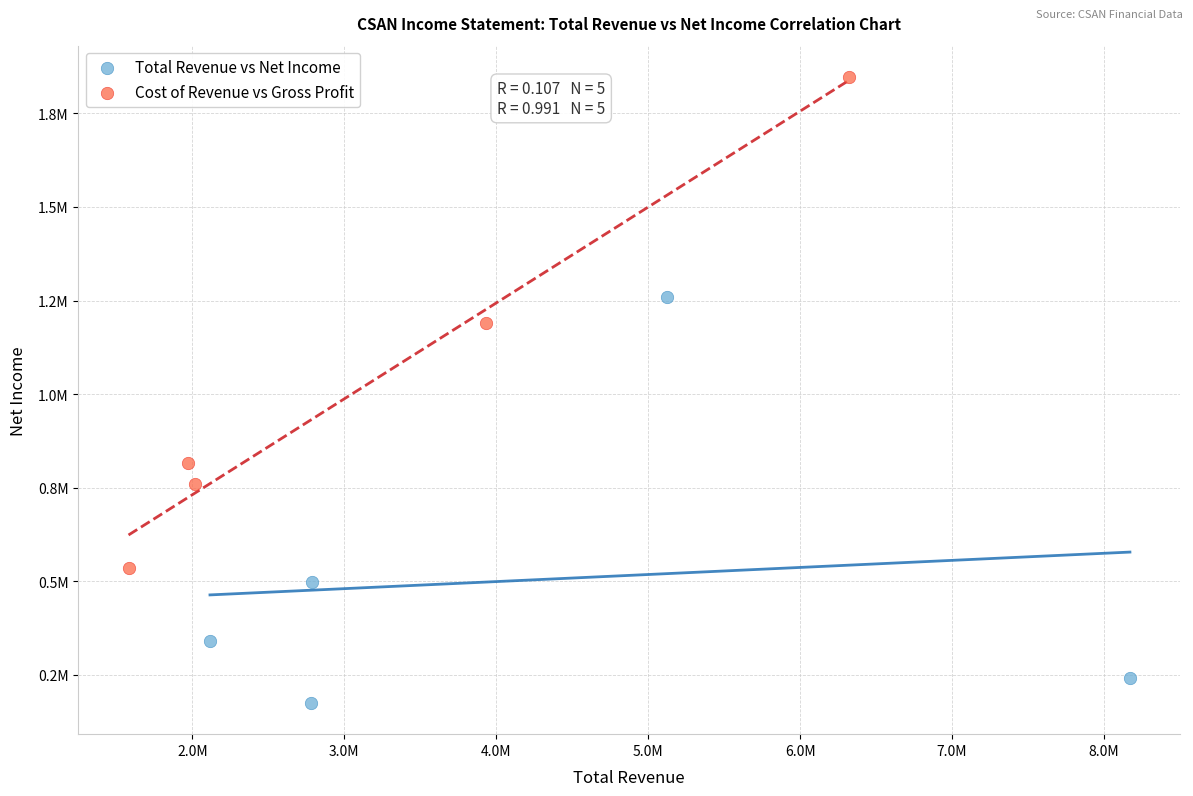

What are all the series names shown in the legend?

Total Revenue vs Net Income, Cost of Revenue vs Gross Profit